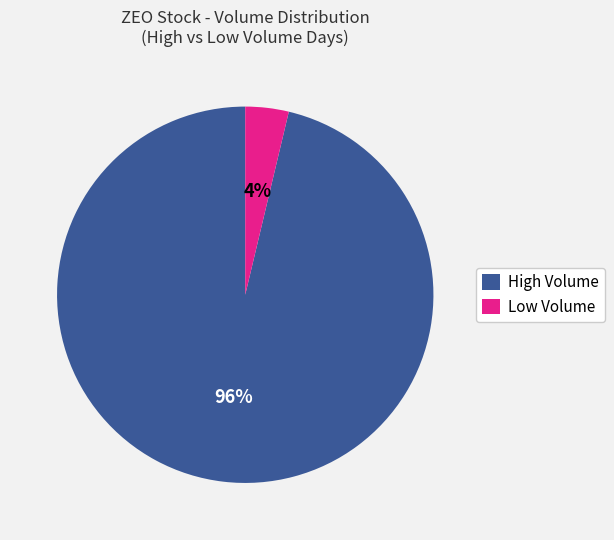

True or false: Low Volume accounts for 4% of the total.

True